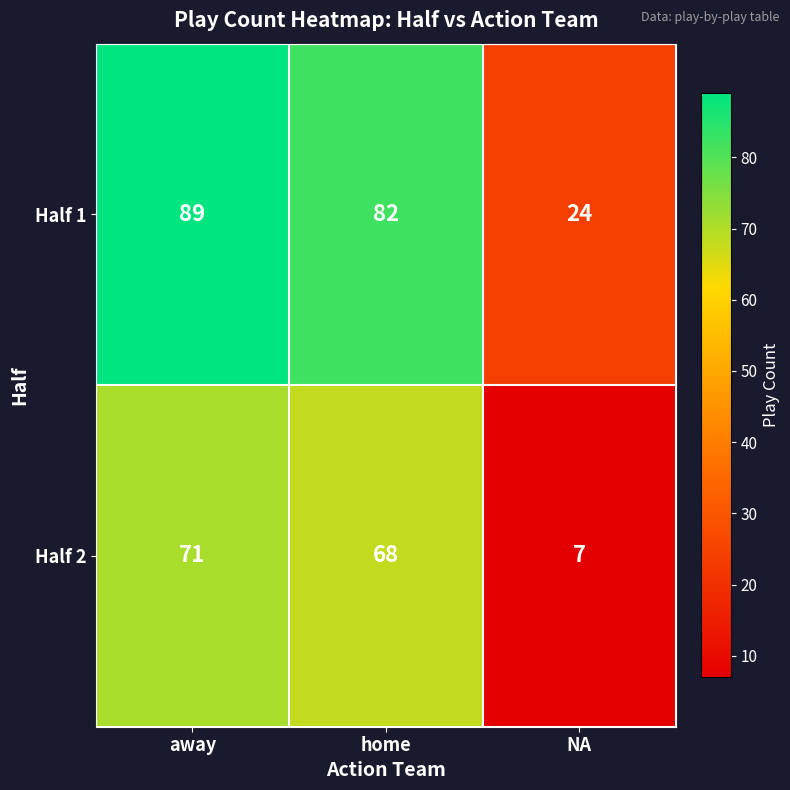

What is the average value of the Half 2 series?

49